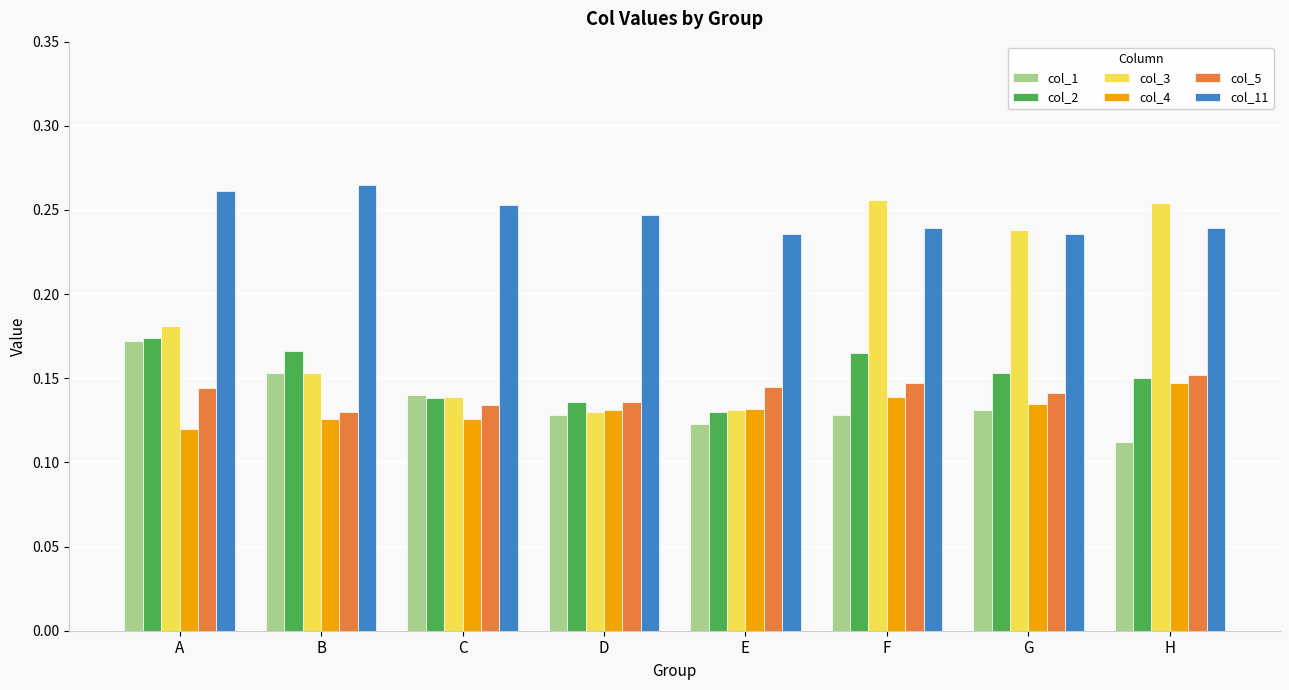

What is the sum of all col_4 values?

1.1